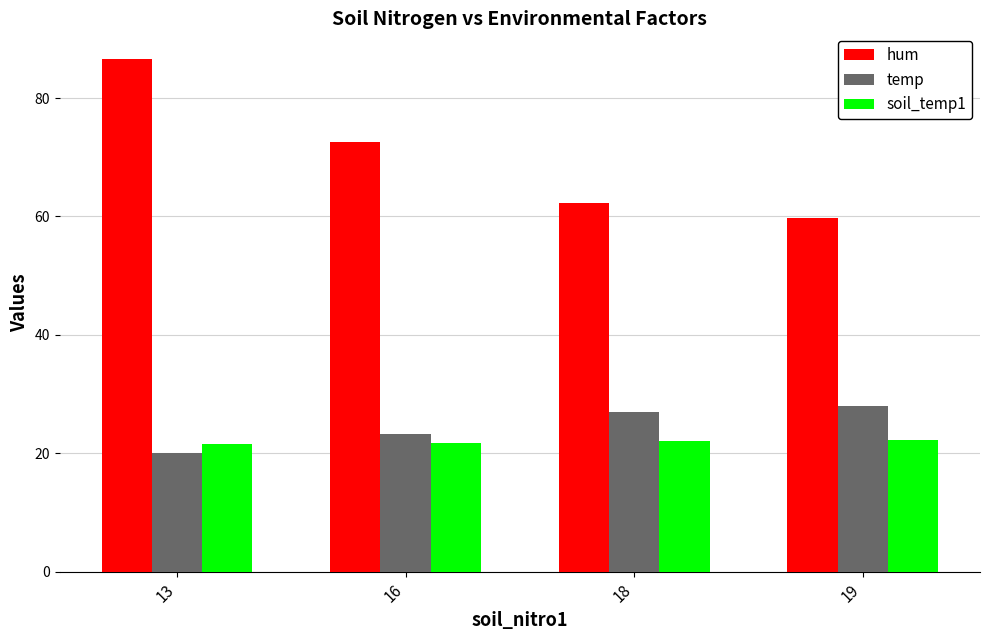

What is the difference between the maximum and minimum values in the soil_temp1 series?

0.7